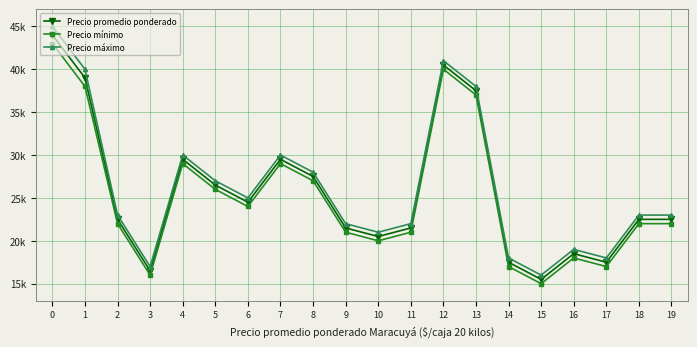

Does the chart have visible grid lines?

Yes